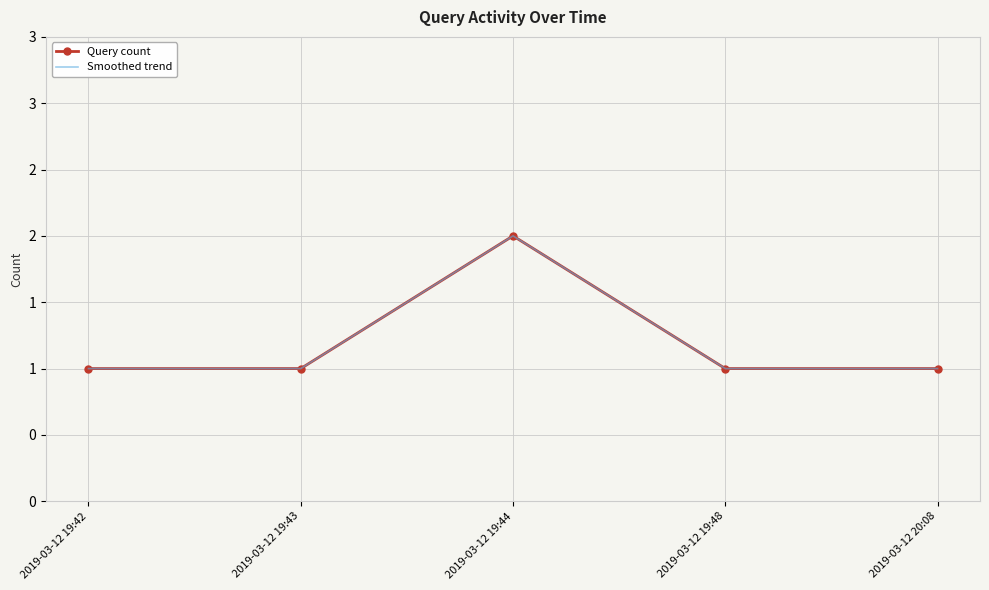

Is this an area chart (filled region under the line)?

No